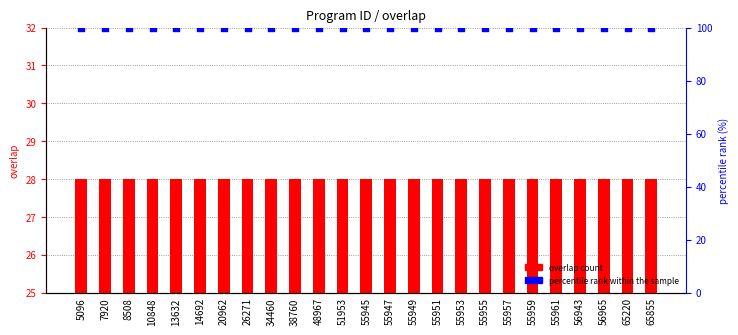

Which series reaches the minimum Y coordinate?

overlap count